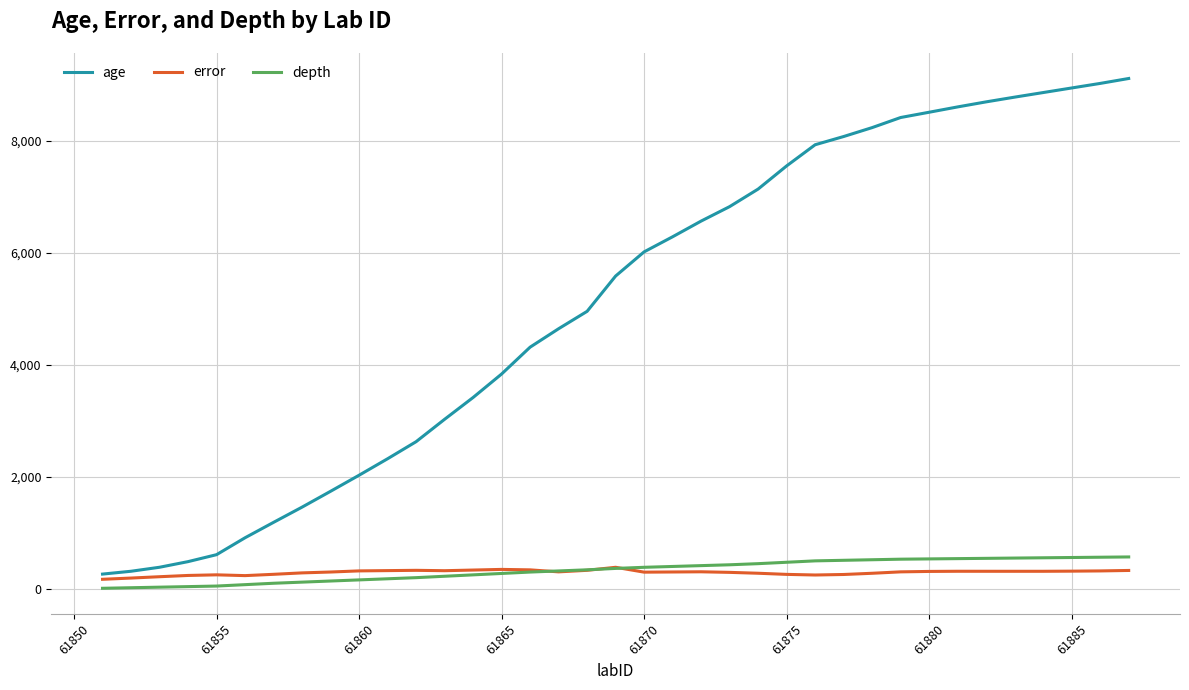

Which series has the widest spread of values?

age